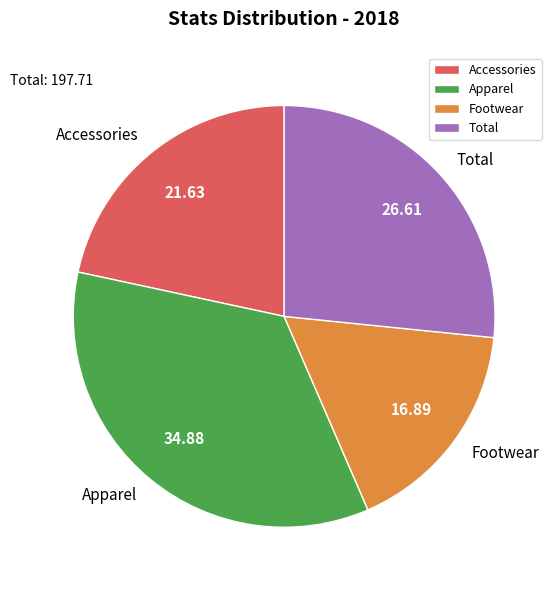

What is the largest slice in the pie chart?

Apparel